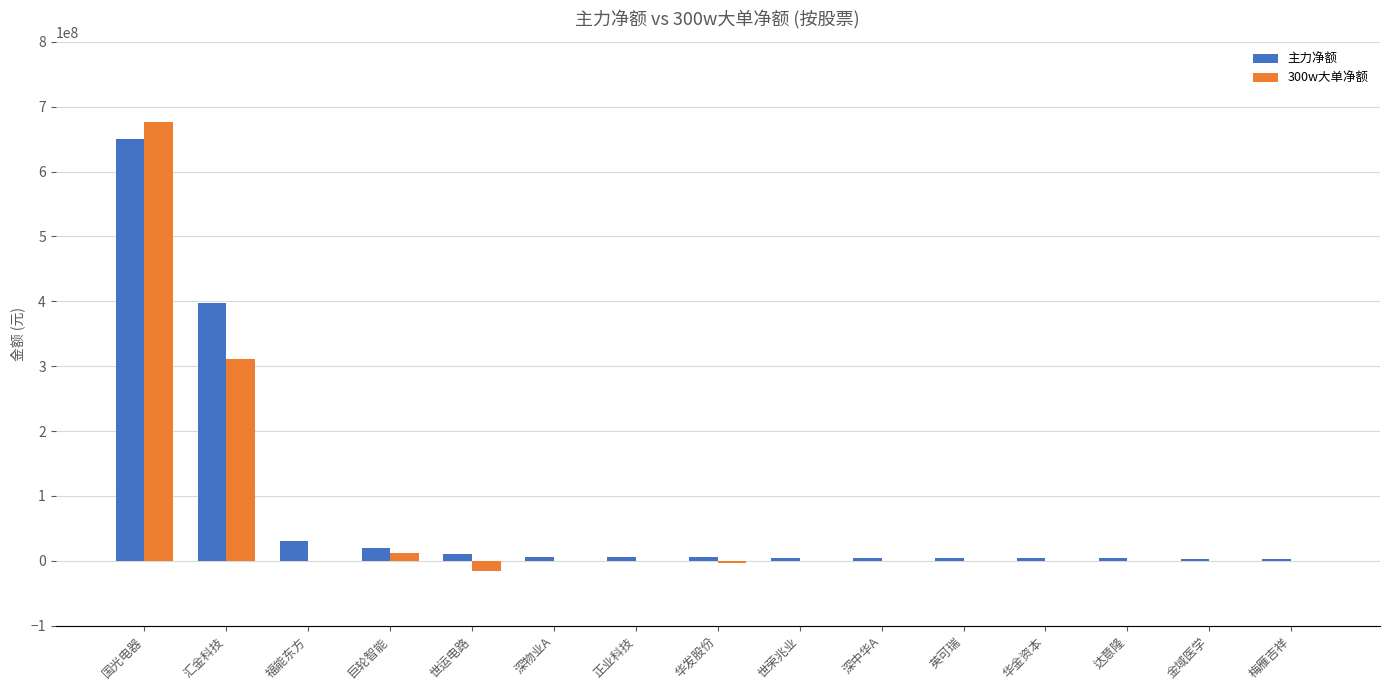

The 300w大单净额 series shows 0 at 深中华A. True or false?

True